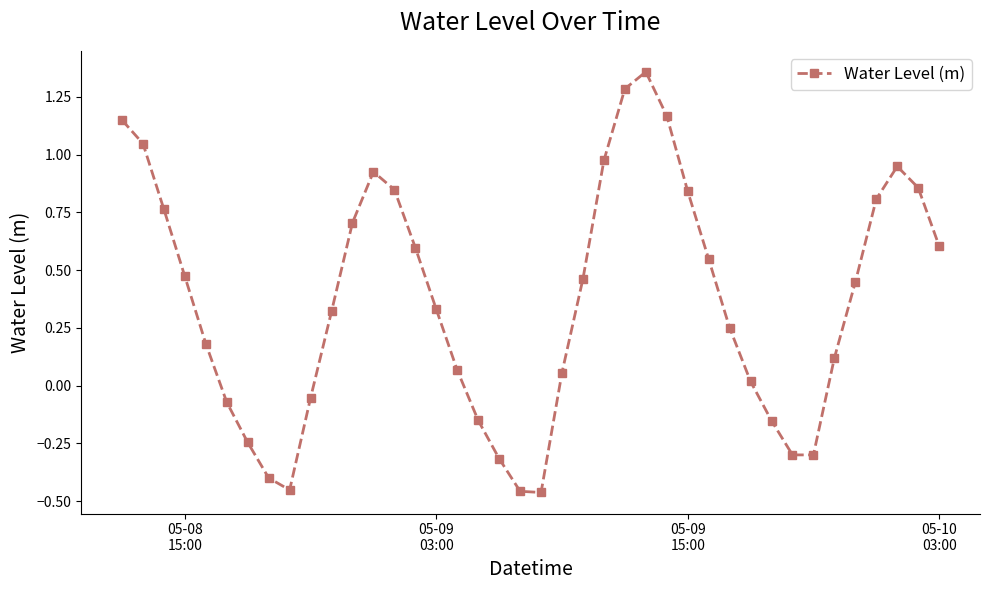

True or false: the data has more than 2 interior local peaks.

True